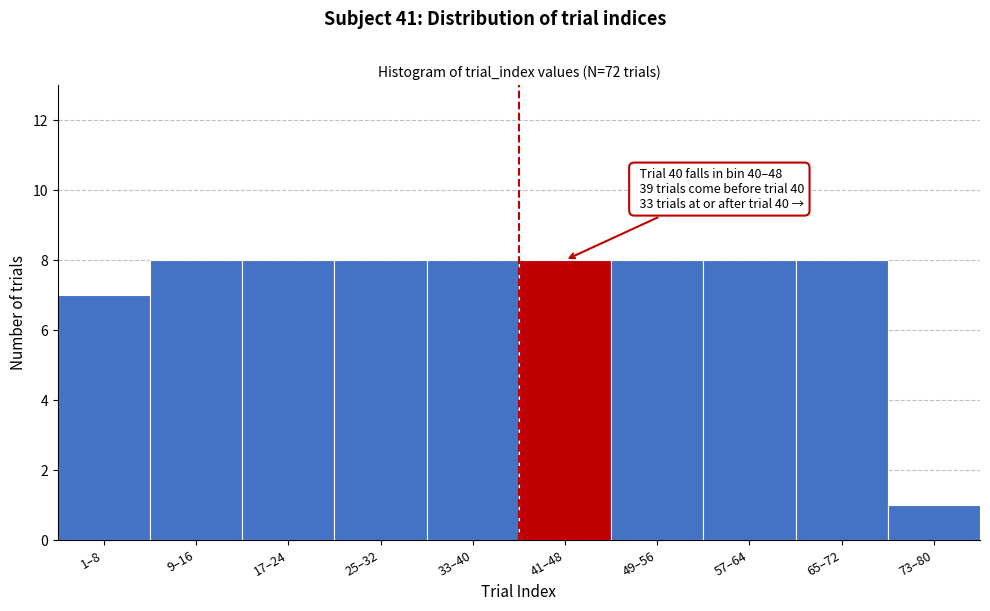

Reading left to right, what are all the values shown in this chart?

1–8=7	9–16=8	17–24=8	25–32=8	33–40=8	41–48=8	49–56=8	57–64=8	65–72=8	73–80=1